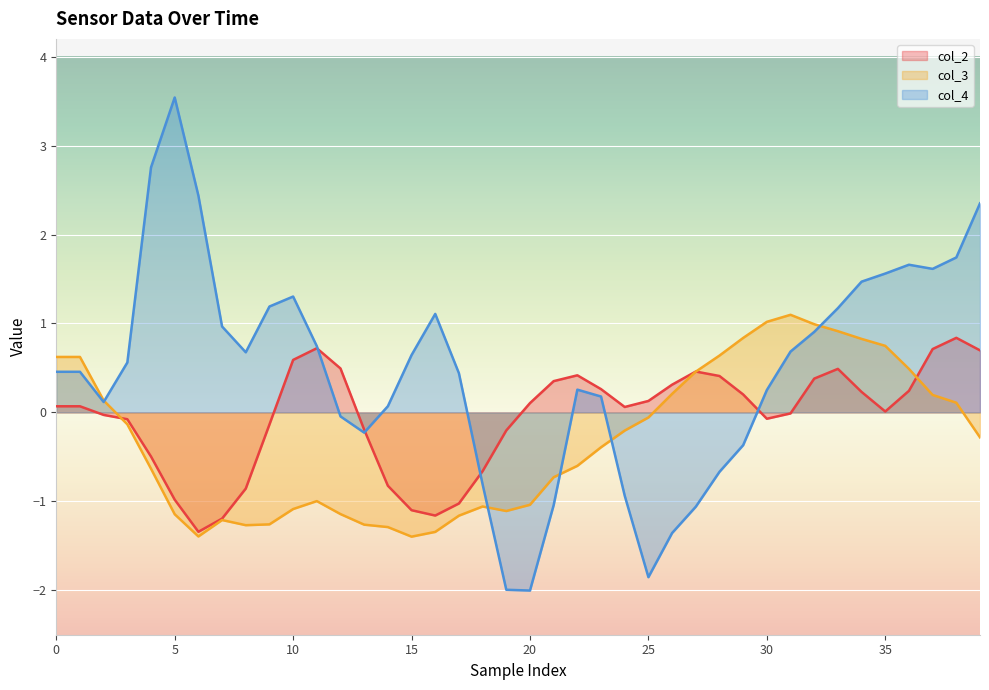

List the series in order of their overall mean, lowest first.

col_3, col_2, col_4